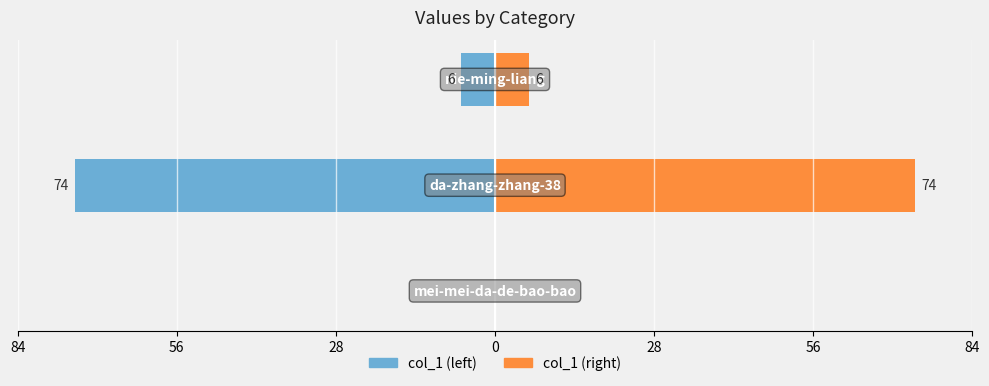

What is the average value of the col_1 (left) series?

-27